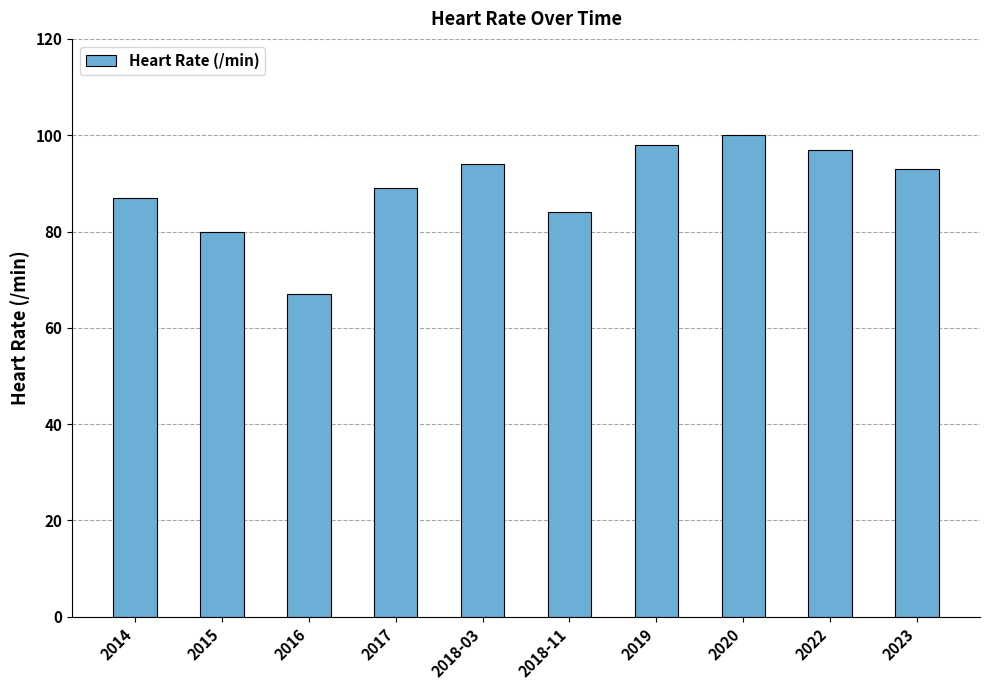

What is the difference between the values at 2019 and 2023?

5